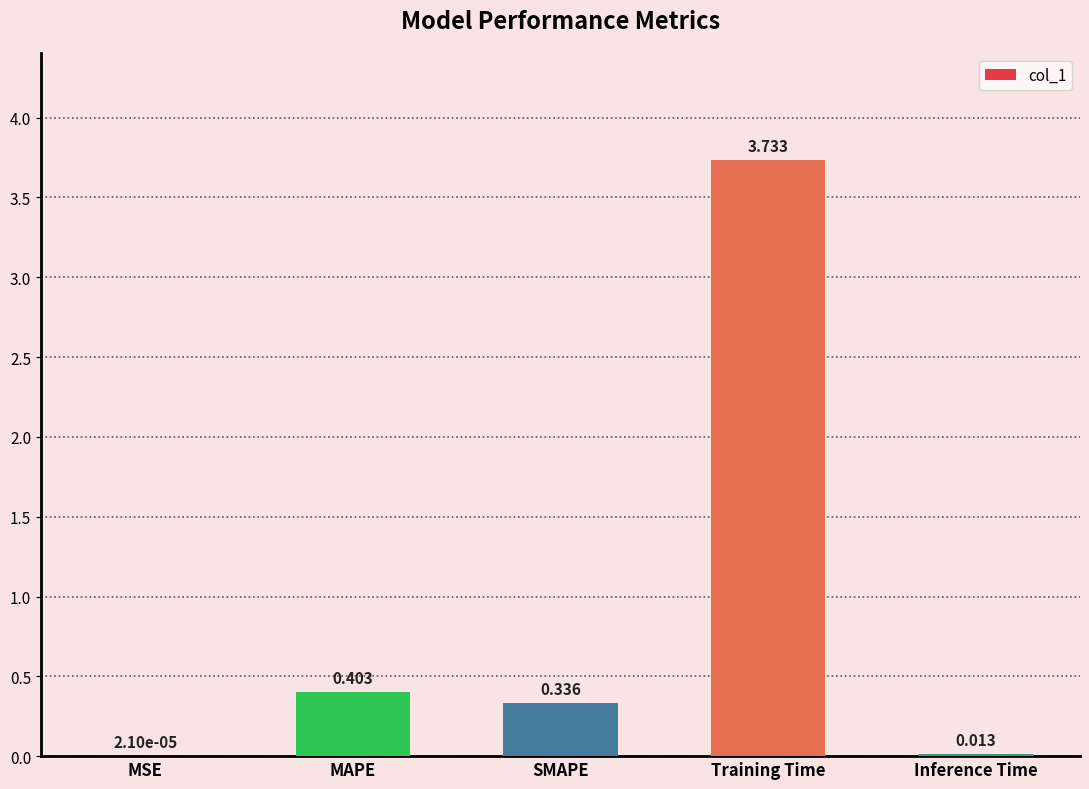

Which has a higher value, SMAPE or MAPE?

MAPE